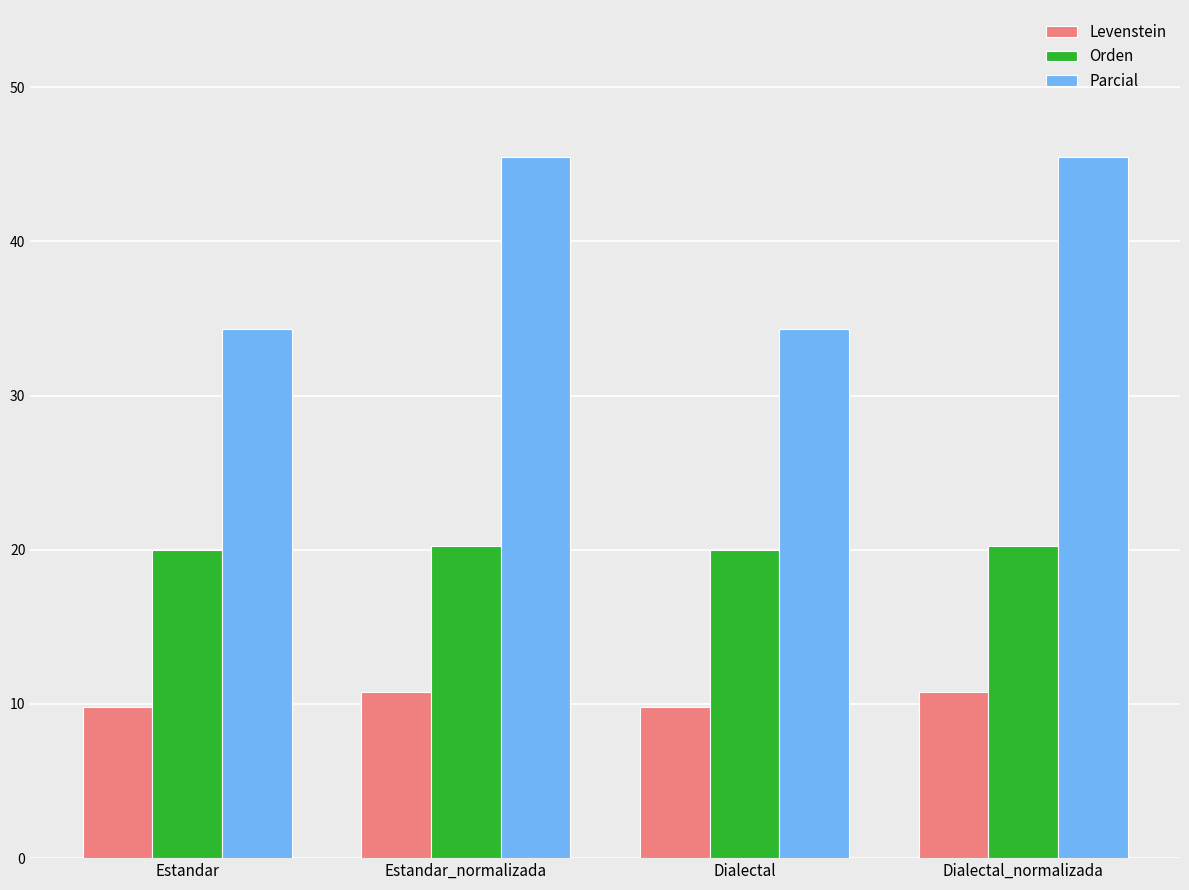

Does the chart contain stacked bars?

No